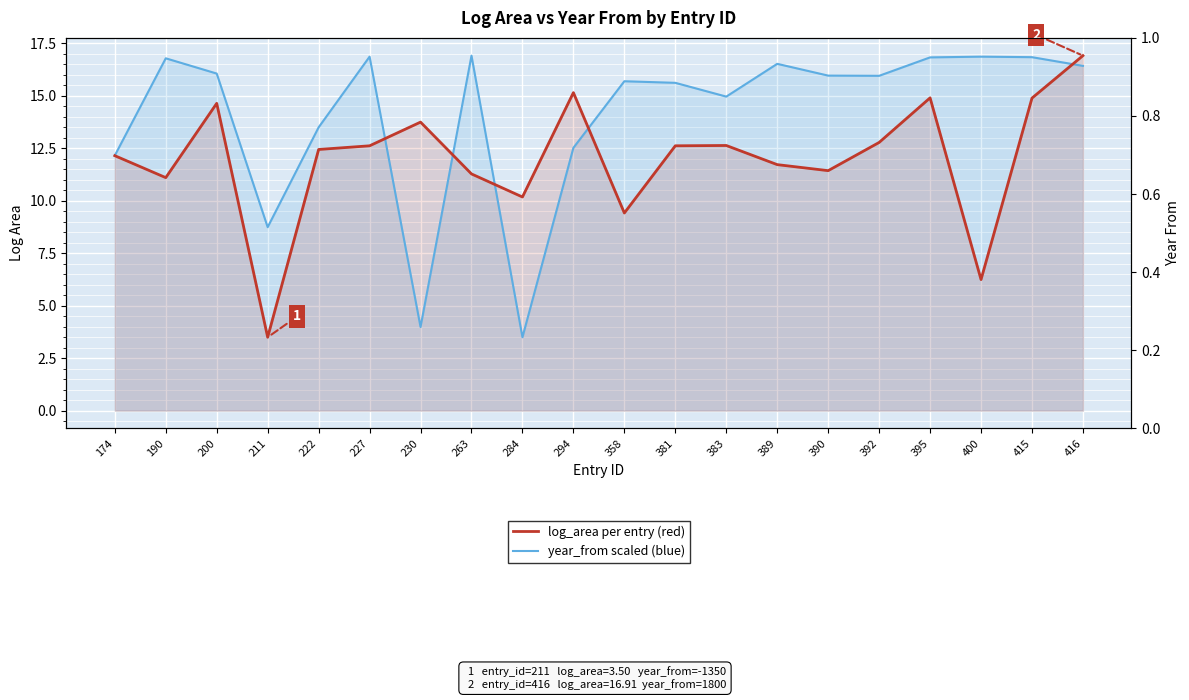

What is the minimum value shown in the chart?

3.5